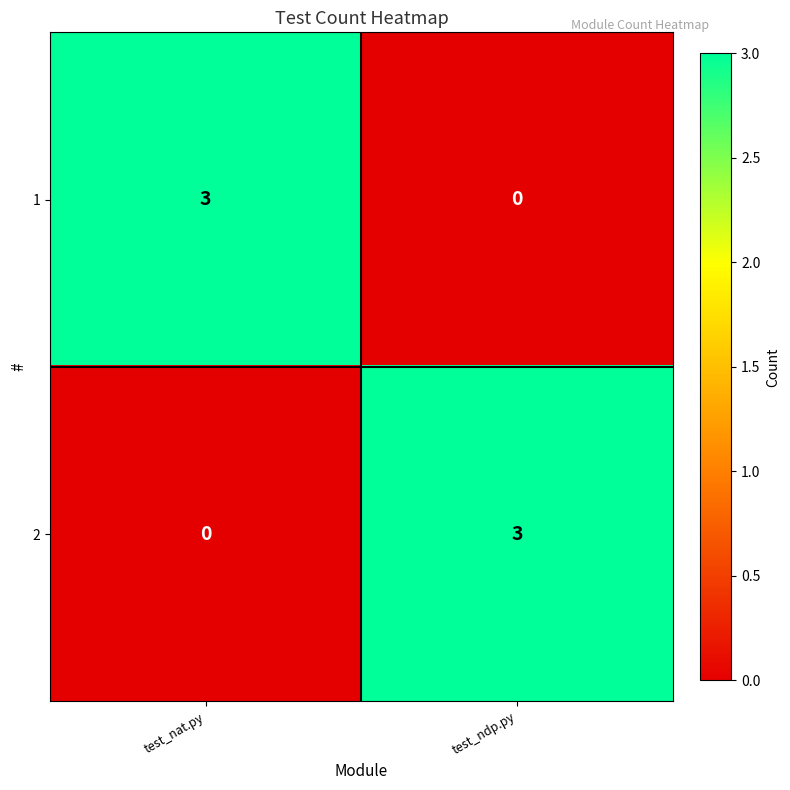

What is the spread (max minus min) of values at test_nat.py?

3